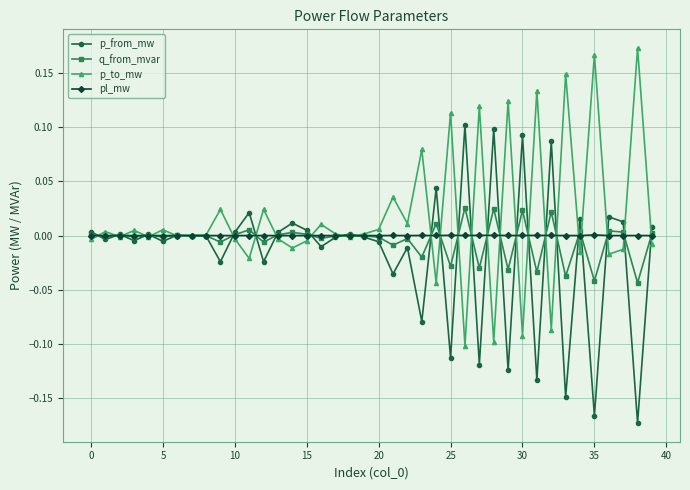

Rank the series by their maximum value, from lowest to highest.

pl_mw, q_from_mvar, p_from_mw, p_to_mw